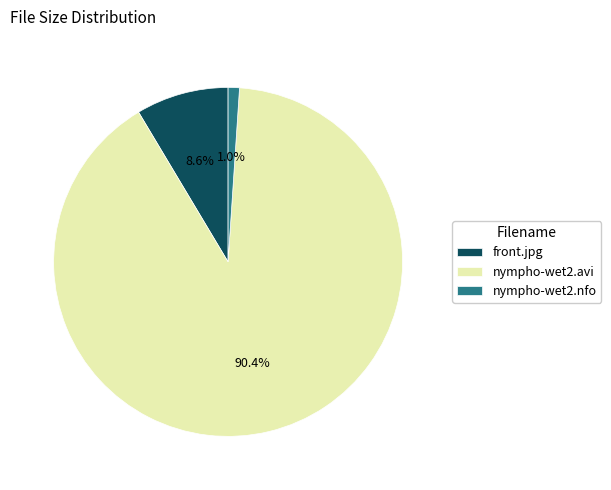

How many segments does this pie chart have?

3